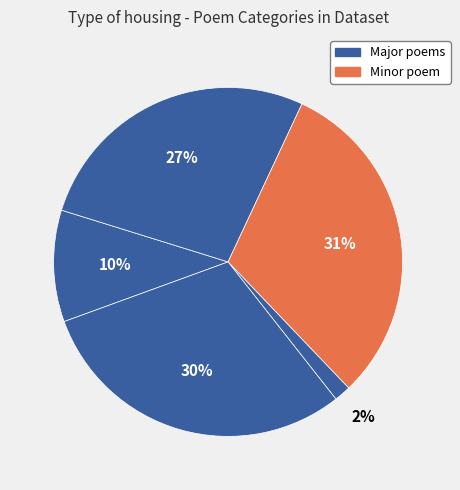

How many segments does this pie chart have?

5